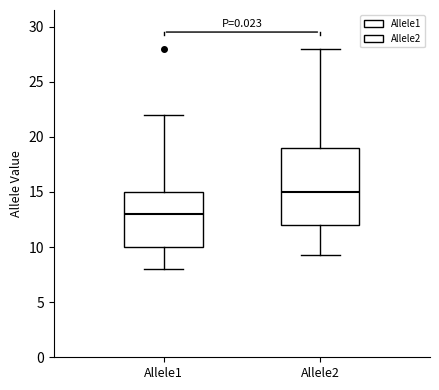

Which box has the lowest median line?

Allele1